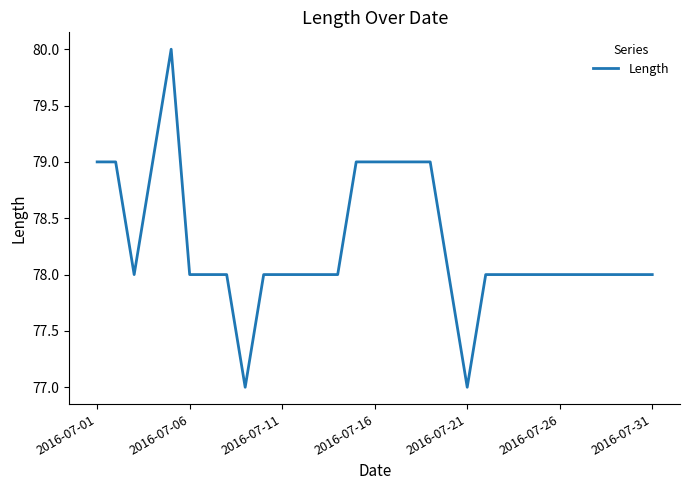

Is this an area chart (filled region under the line)?

No